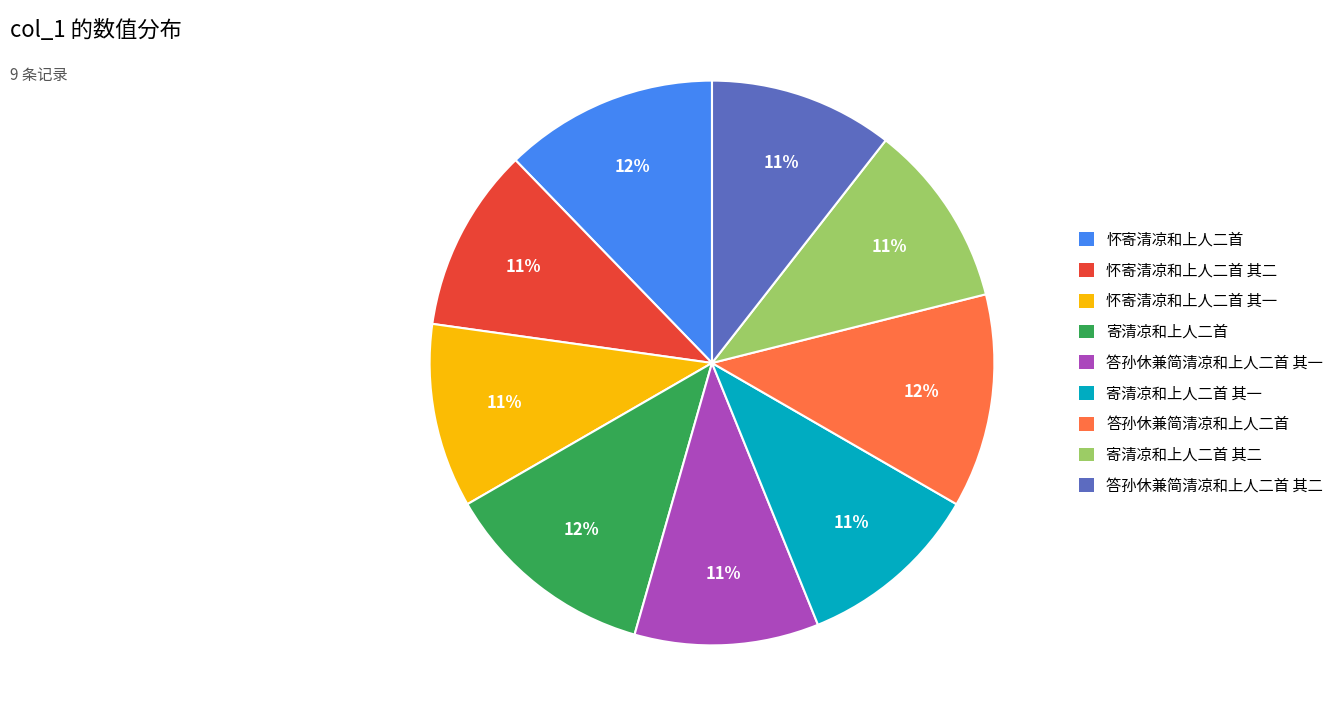

Does any single category account for the majority?

No